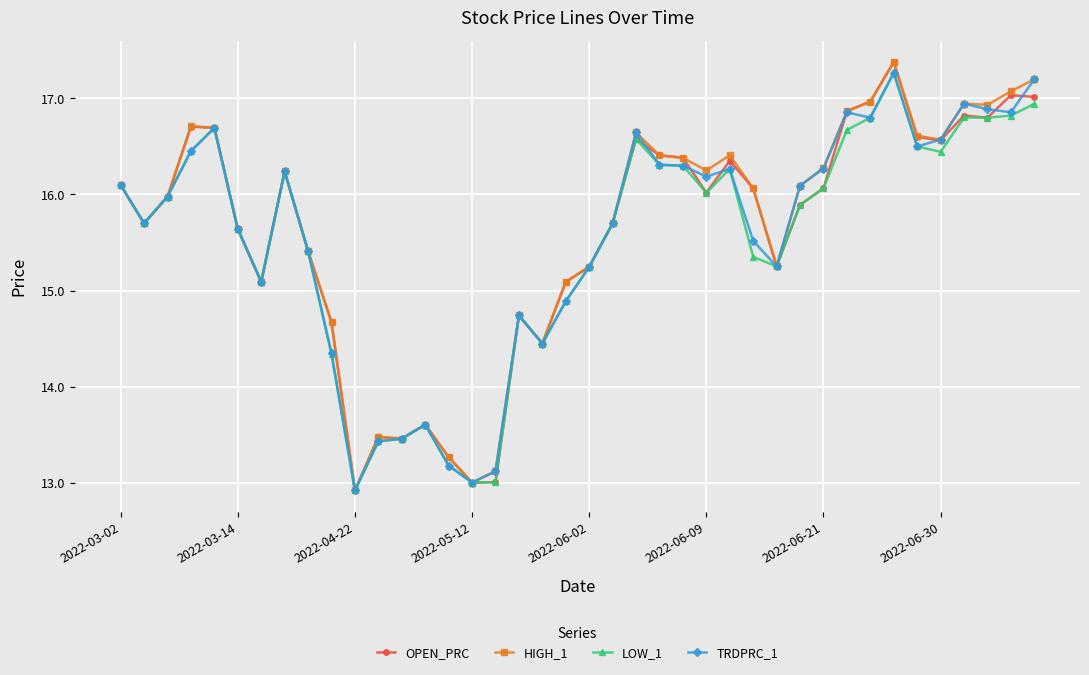

What is the maximum value for TRDPRC_1?

17.3